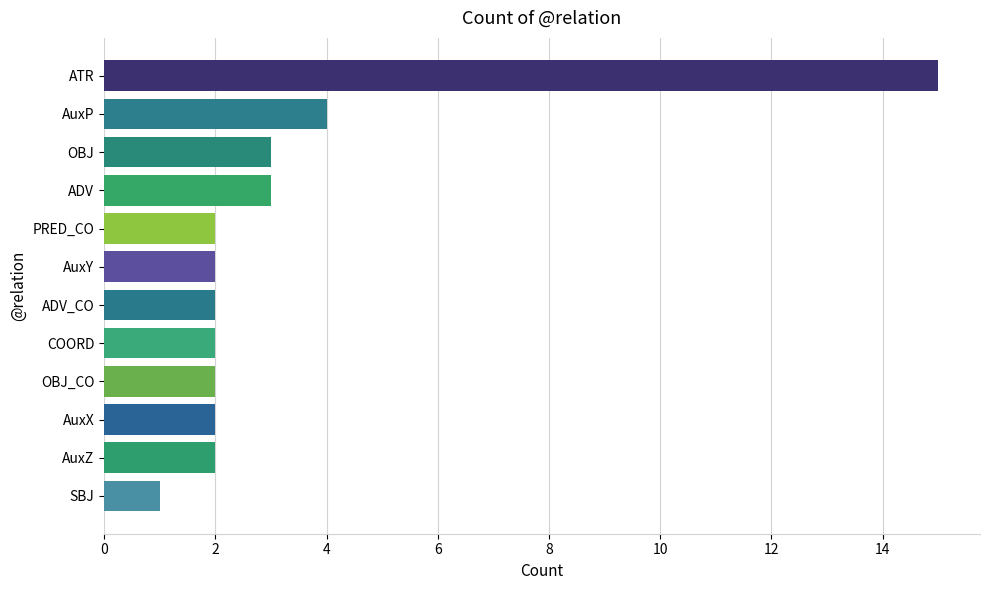

Where is the data nearest to the value 8?

AuxP